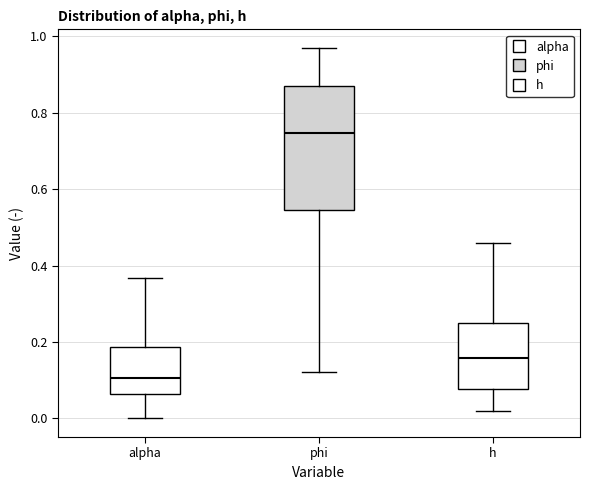

Reading left to right, transcribe this box plot: for each box, give where its median line is, the range the box spans, and where its two whiskers end, as read against the y-axis. The values are not printed on the chart, so give them approximately, as read against the axis.

alpha: median 0.10, box 0.06 to 0.18, whiskers 0.00 to 0.36
phi: median 0.74, box 0.54 to 0.86, whiskers 0.12 to 0.96
h: median 0.16, box 0.08 to 0.24, whiskers 0.02 to 0.46